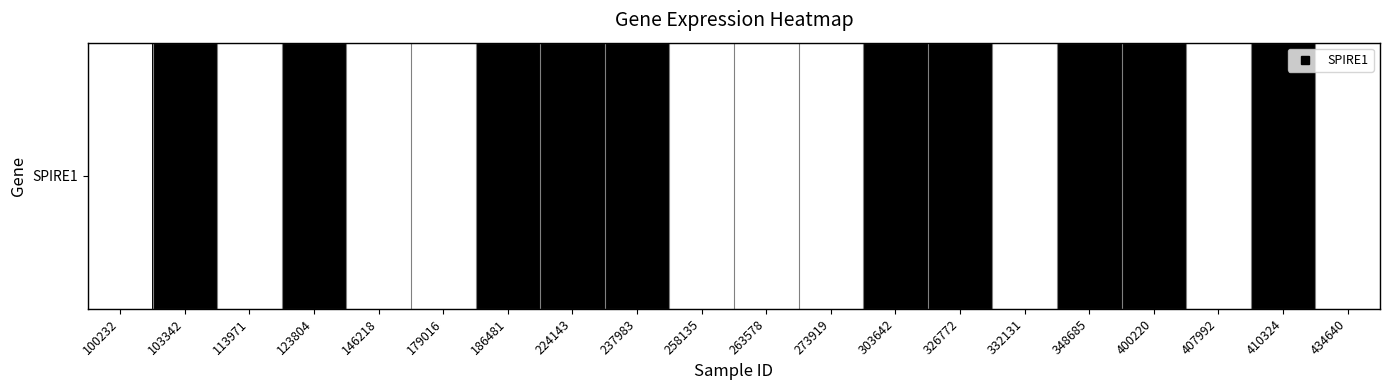

Reading right to left, what are all the values shown in this chart?

434640=0	410324=1	407992=0	400220=1	348685=1	332131=0	326772=1	303642=1	273919=0	263578=0	258135=0	237983=1	224143=1	186481=1	179016=0	146218=0	123804=1	113971=0	103342=1	100232=0